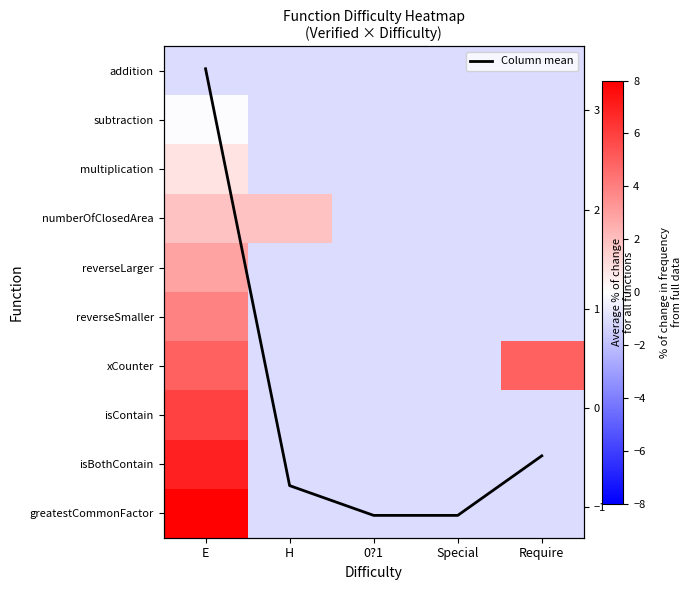

What is the difference between the second highest and minimum values in the Column mean series?

0.6